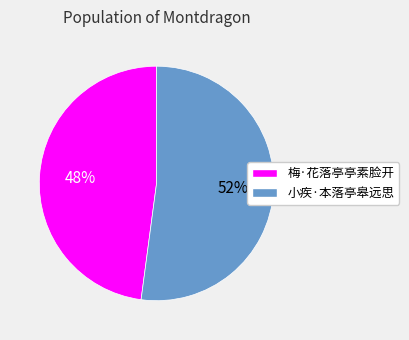

Does 小疾·本落亭皋远思 represent more than half of the total?

Yes